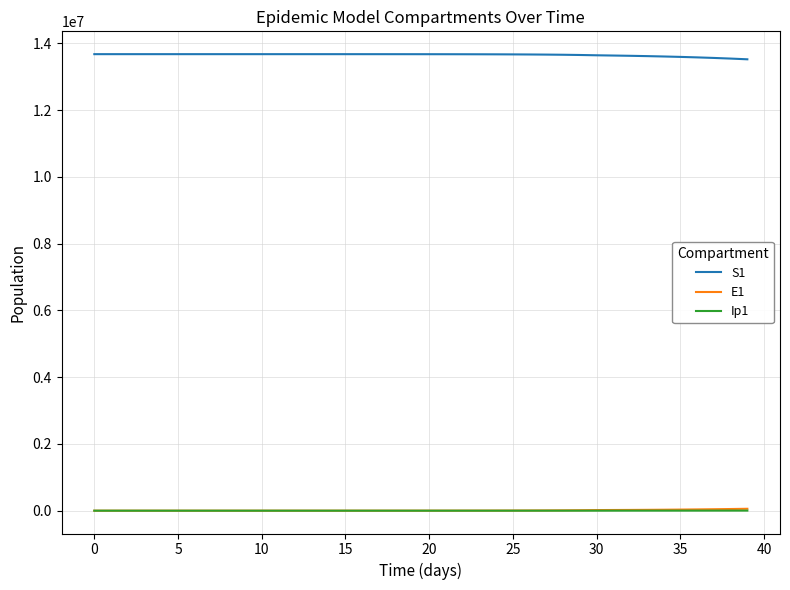

True or false: S1 and Ip1 cross at least once.

False